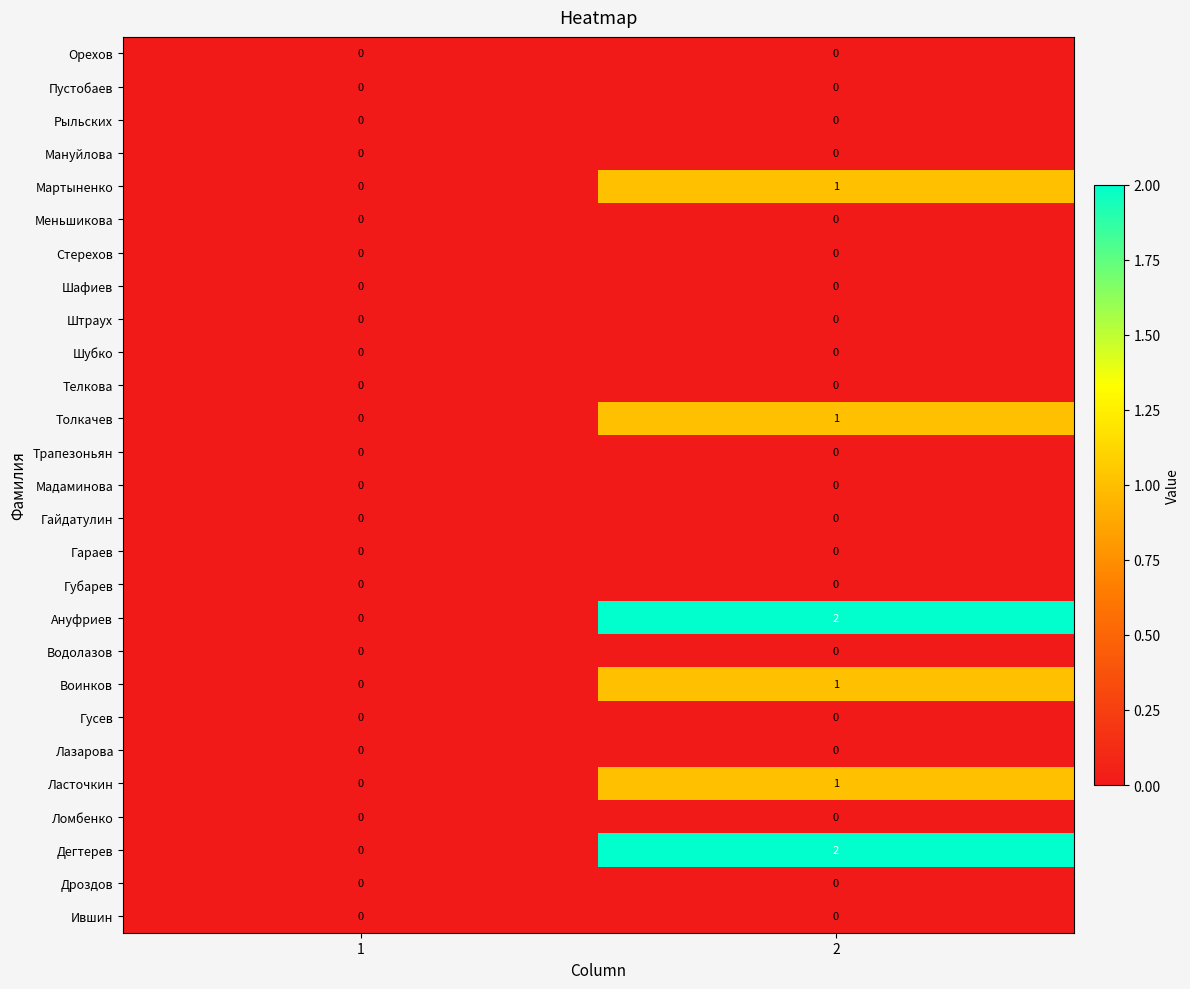

What is the total value across all series at 2?

8